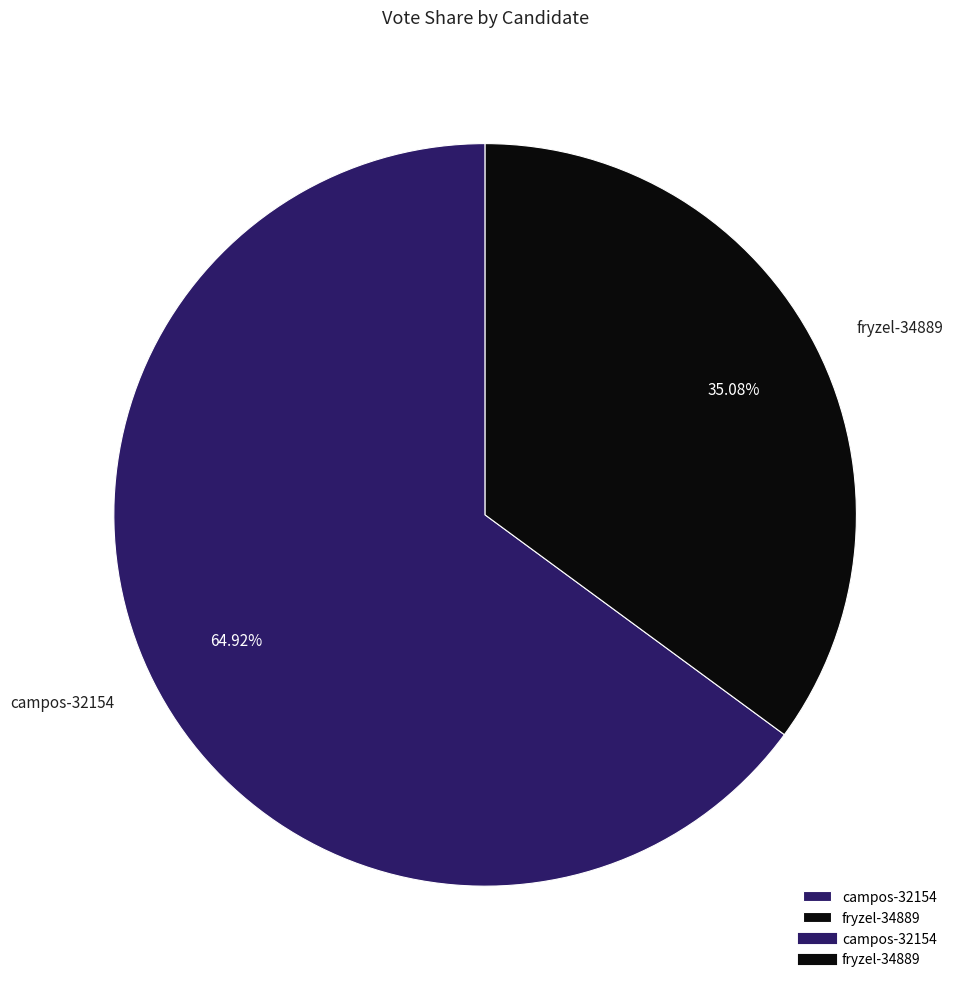

To the nearest percent, what is the difference between the fryzel-34889 and campos-32154 slice percentages?

30%